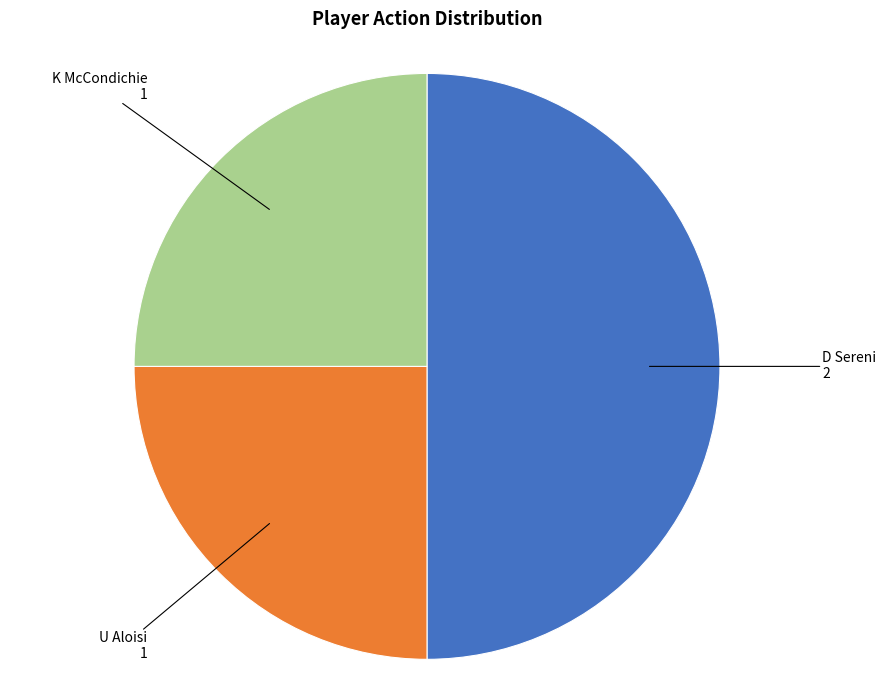

How many slices are in this pie chart?

3